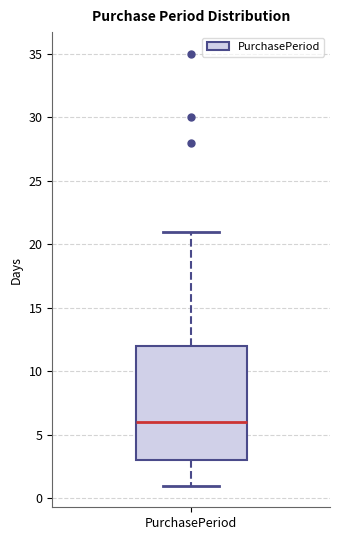

Transcribe this box plot: give where the median line is, the range the box spans, and where the two whiskers end, as read against the y-axis. The values are not printed on the chart, so give them approximately, as read against the axis.

median 6, box 3 to 12, whiskers 1 to 21